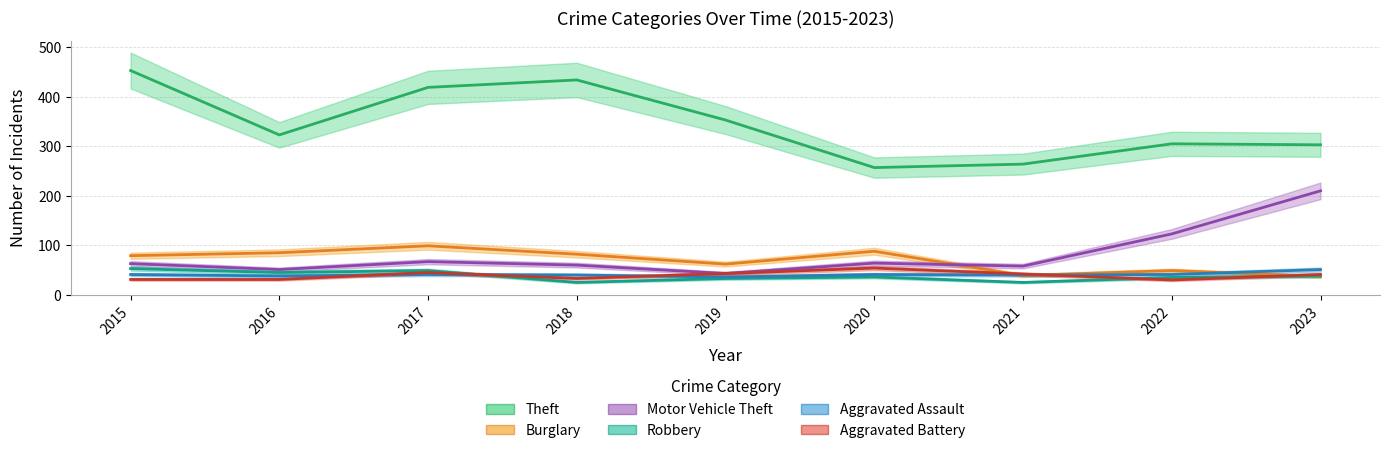

What is the total value across all series at 2021?

468